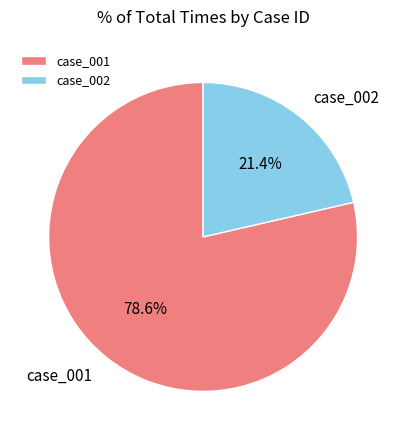

Do case_002 and case_001 together represent more than half of the pie?

Yes